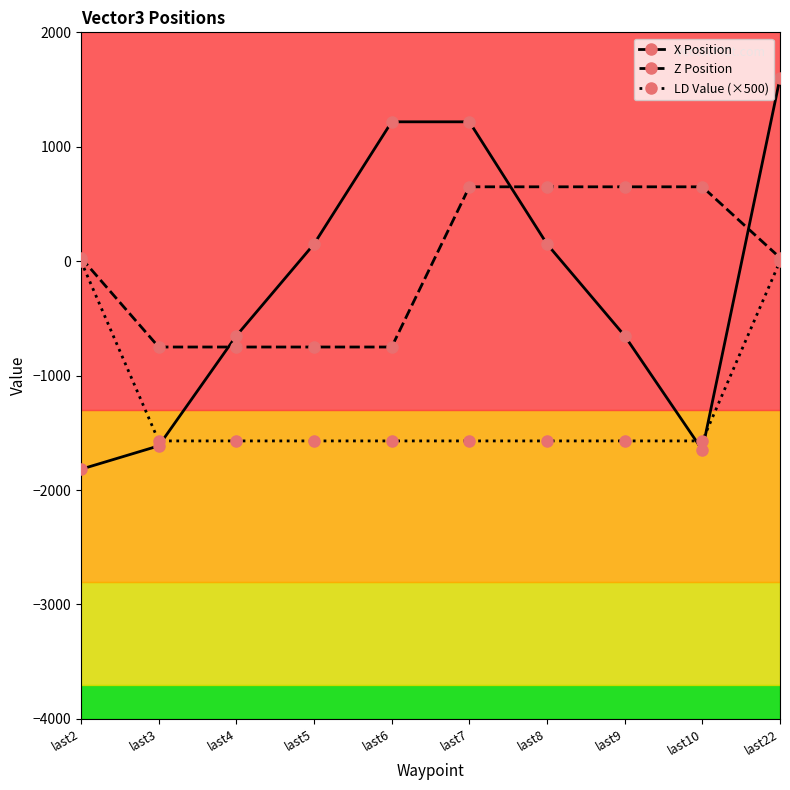

At which category does the chart reach its peak across all series?

last22